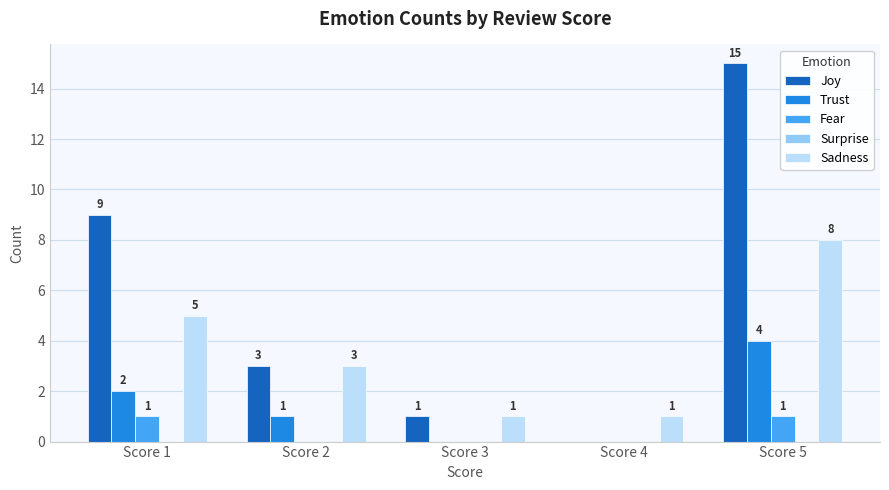

At which category does the chart reach its peak across all series?

Score 5